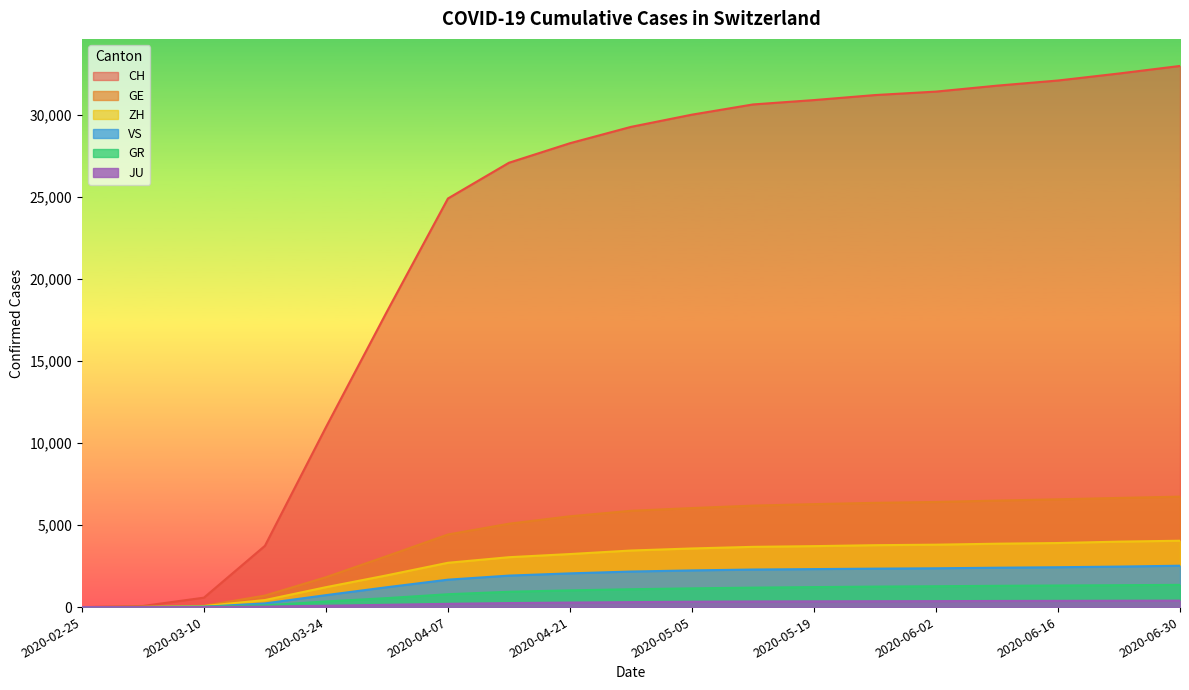

True or false: CH and JU intersect in this chart.

False